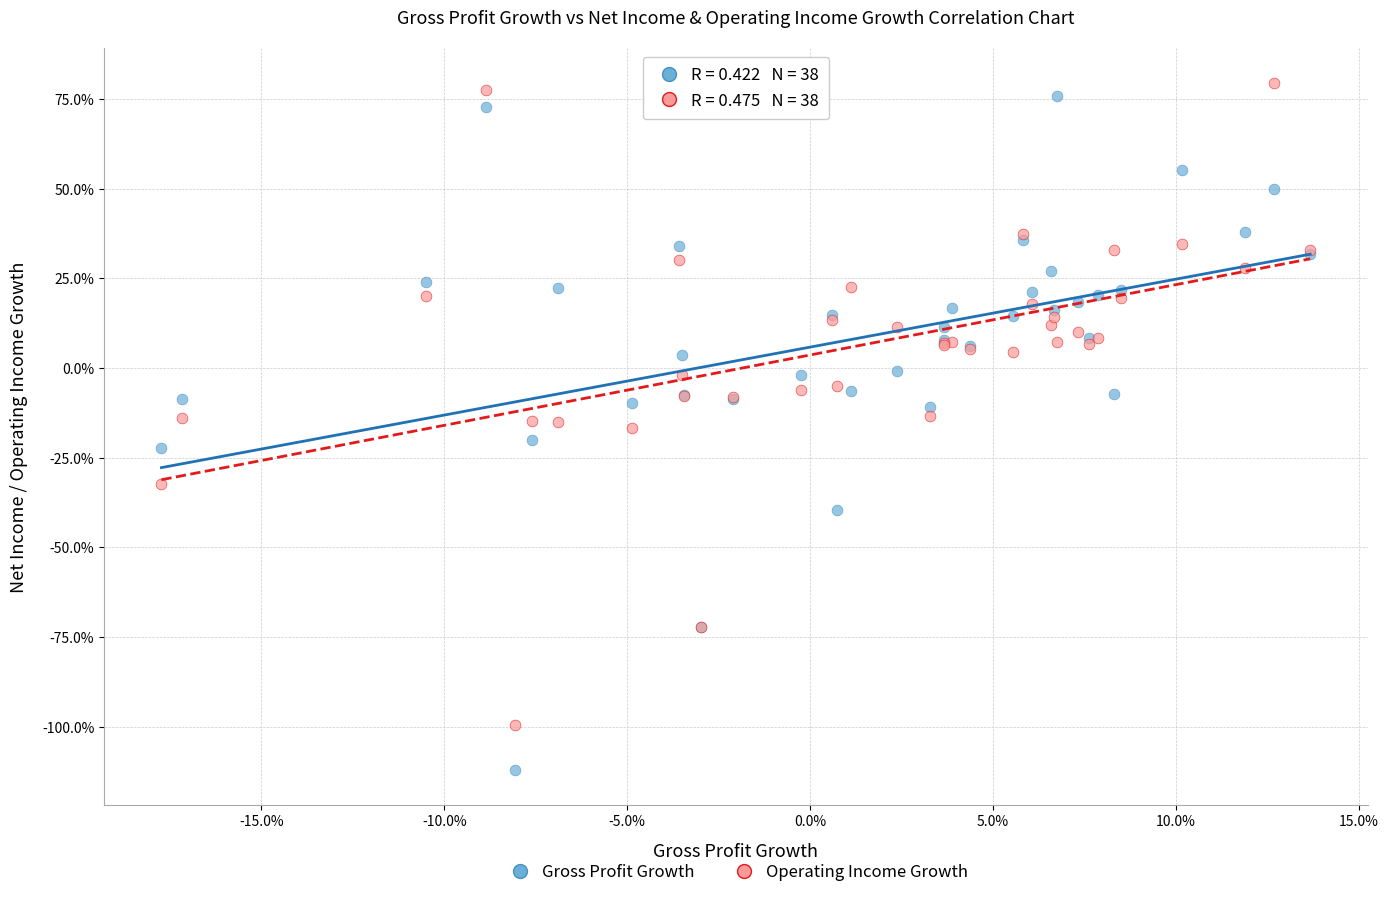

What are all the series names shown in the legend?

Gross Profit Growth, Operating Income Growth